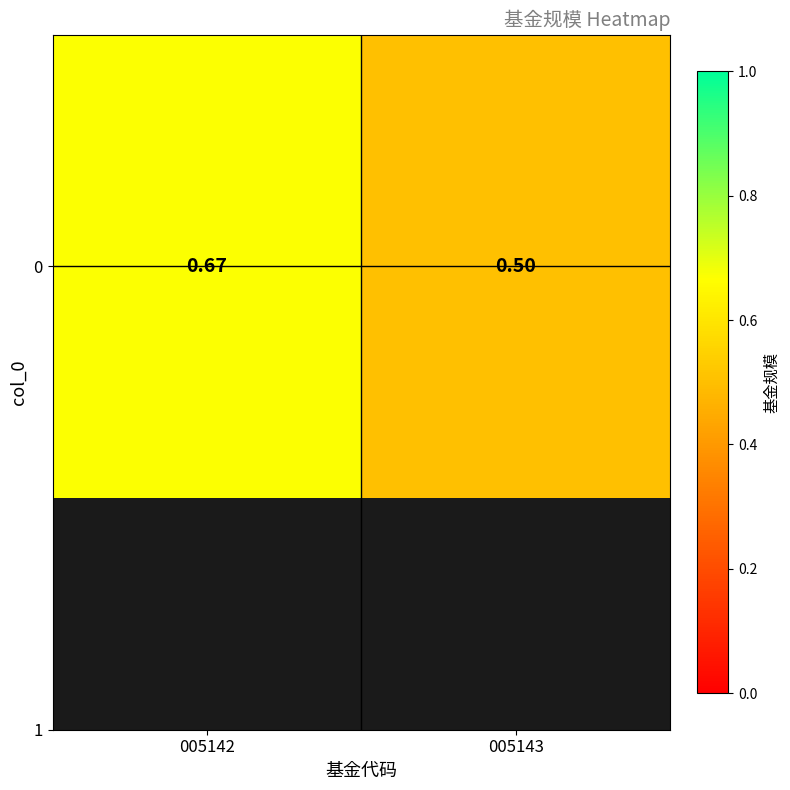

What is the smallest value displayed?

0.5